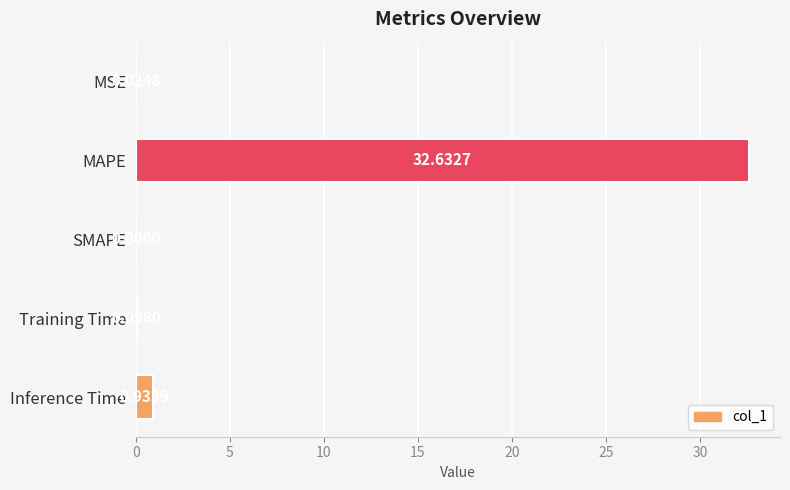

What is the change in value from MAPE to Training Time?

-32.6